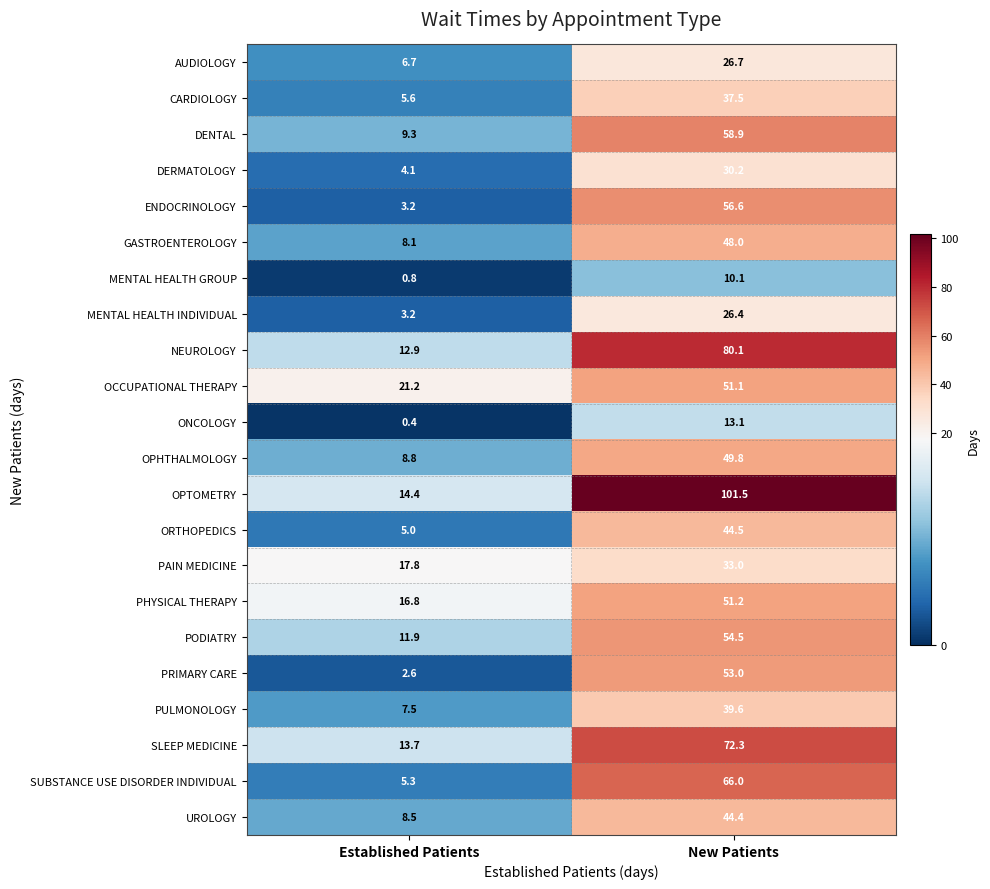

Which series has the largest total across all categories?

OPTOMETRY